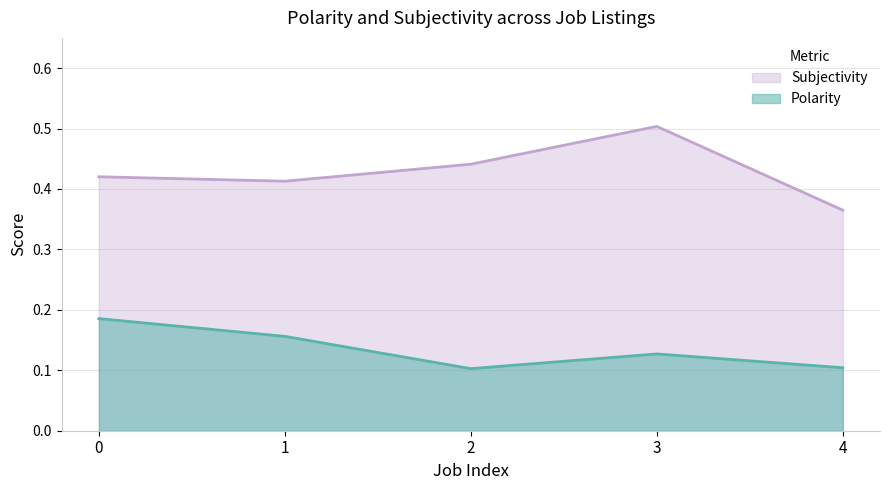

What is the sum of all Subjectivity values?

2.1